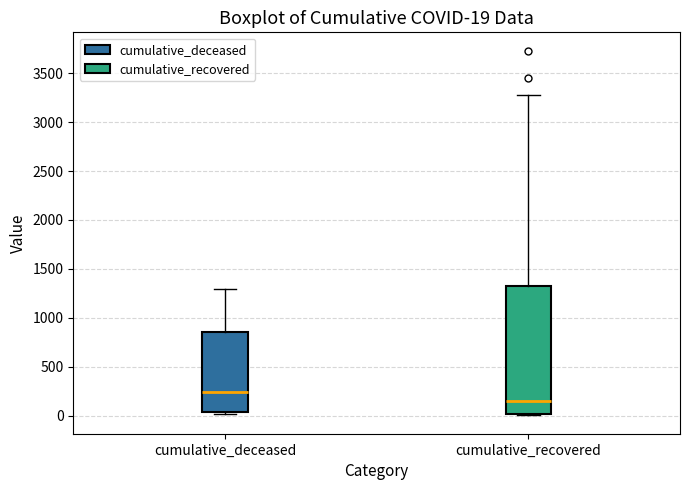

Which box's median line is the lowest?

cumulative_recovered